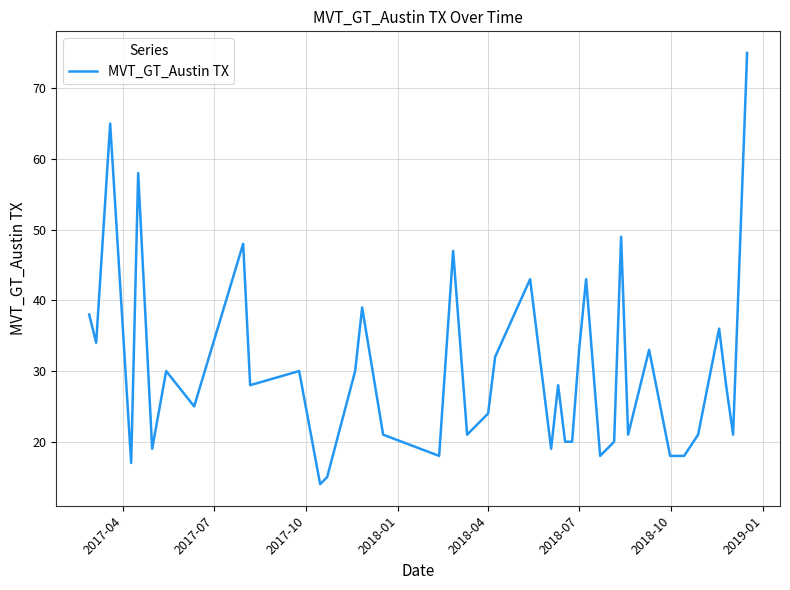

What is the greatest value displayed?

75